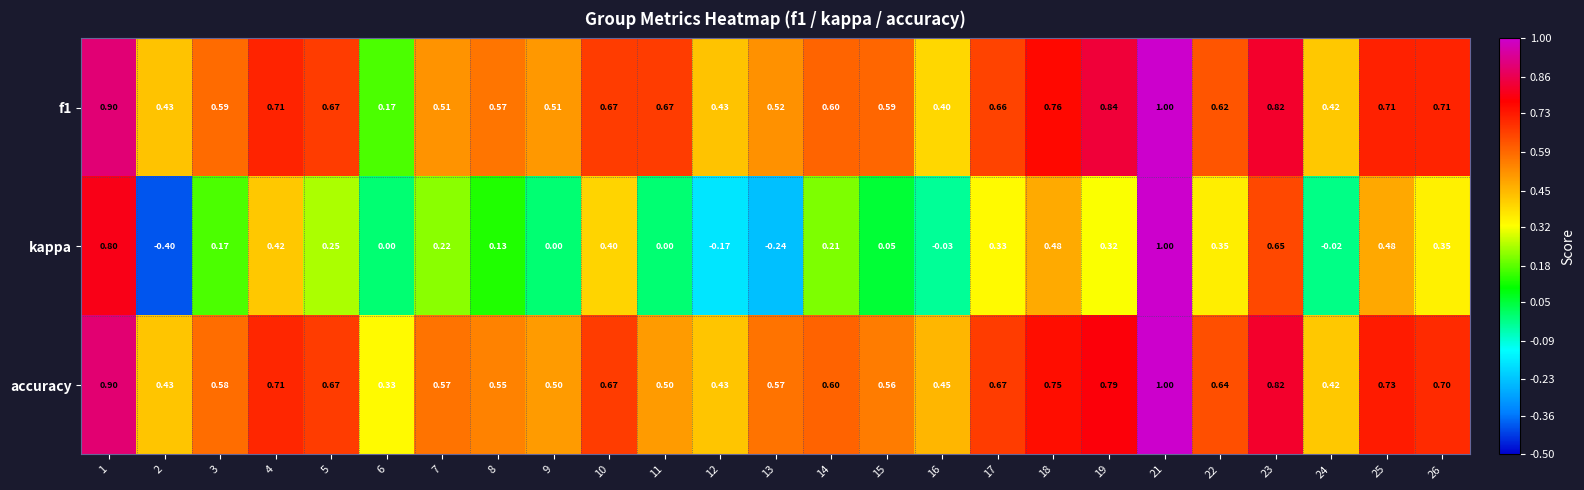

Which series has the largest range (max minus min)?

kappa